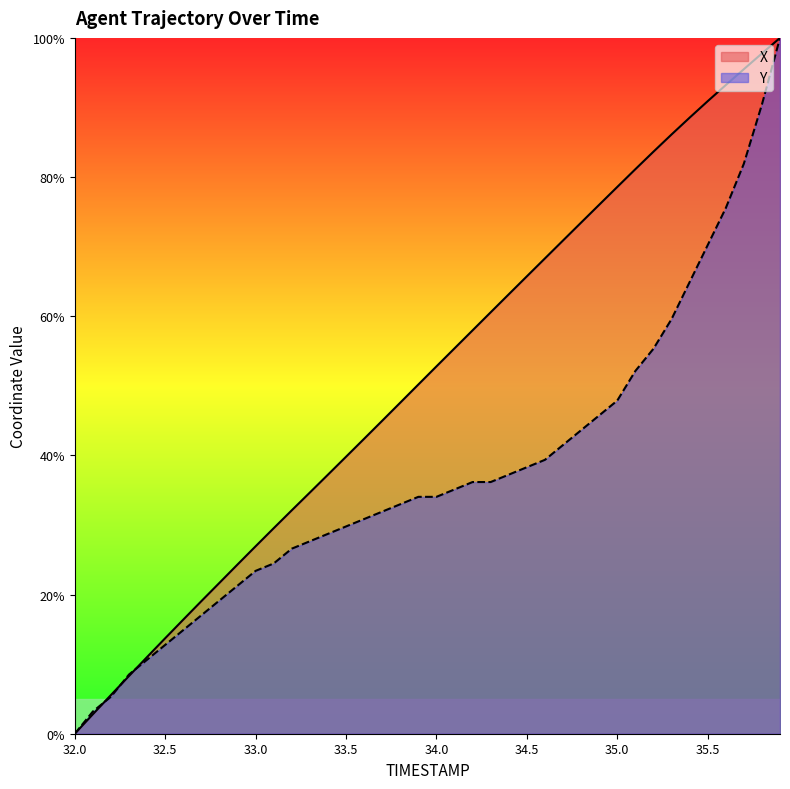

List the labels in order of Y value, smallest first.

32.0, 32.1, 32.2, 32.3, 32.4, 32.5, 32.6, 32.7, 32.8, 32.9, 33.0, 33.1, 33.2, 33.3, 33.4, 33.5, 33.6, 33.7, 33.8, 33.9, 34.0, 34.1, 34.2, 34.3, 34.4, 34.5, 34.6, 34.7, 34.8, 34.9, 35.0, 35.1, 35.2, 35.3, 35.4, 35.5, 35.6, 35.7, 35.8, 35.9